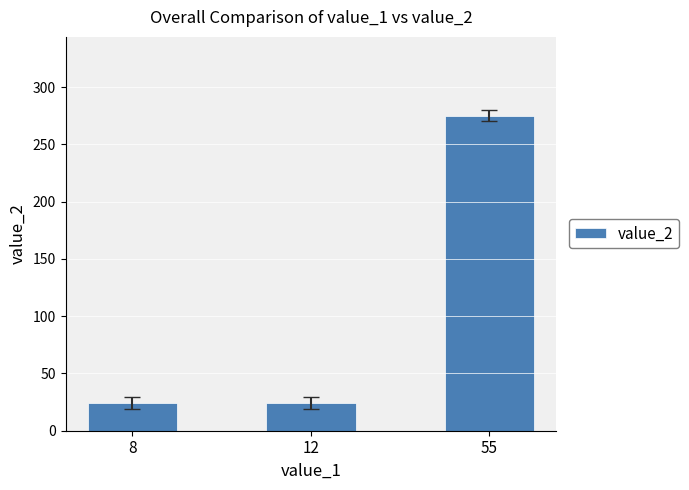

What is the change in value from 8 to 55?

+251